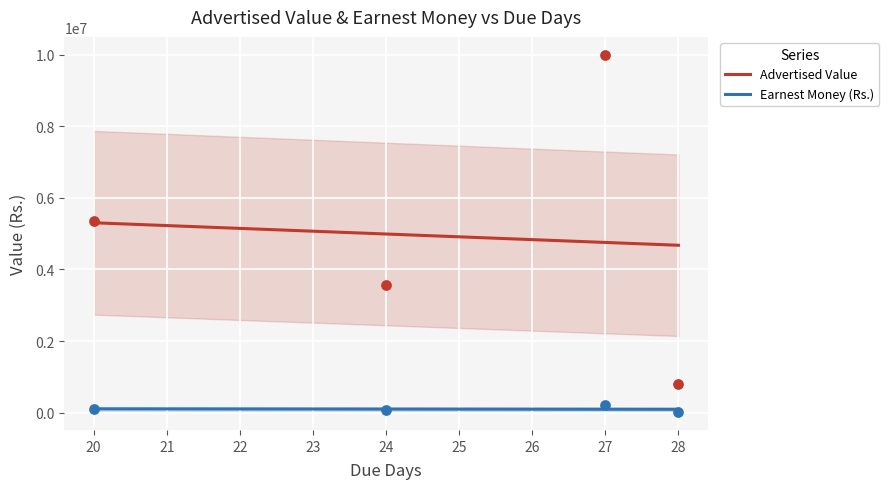

At which category is the sum across all series the highest?

27